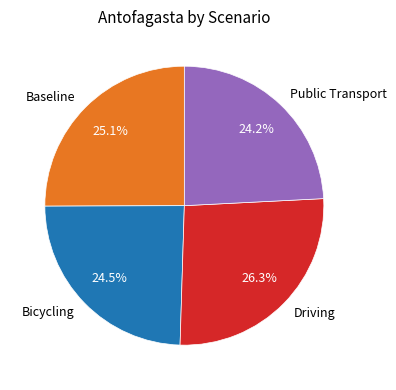

Approximately how many times larger is the value at Public Transport compared to Bicycling?

1.0